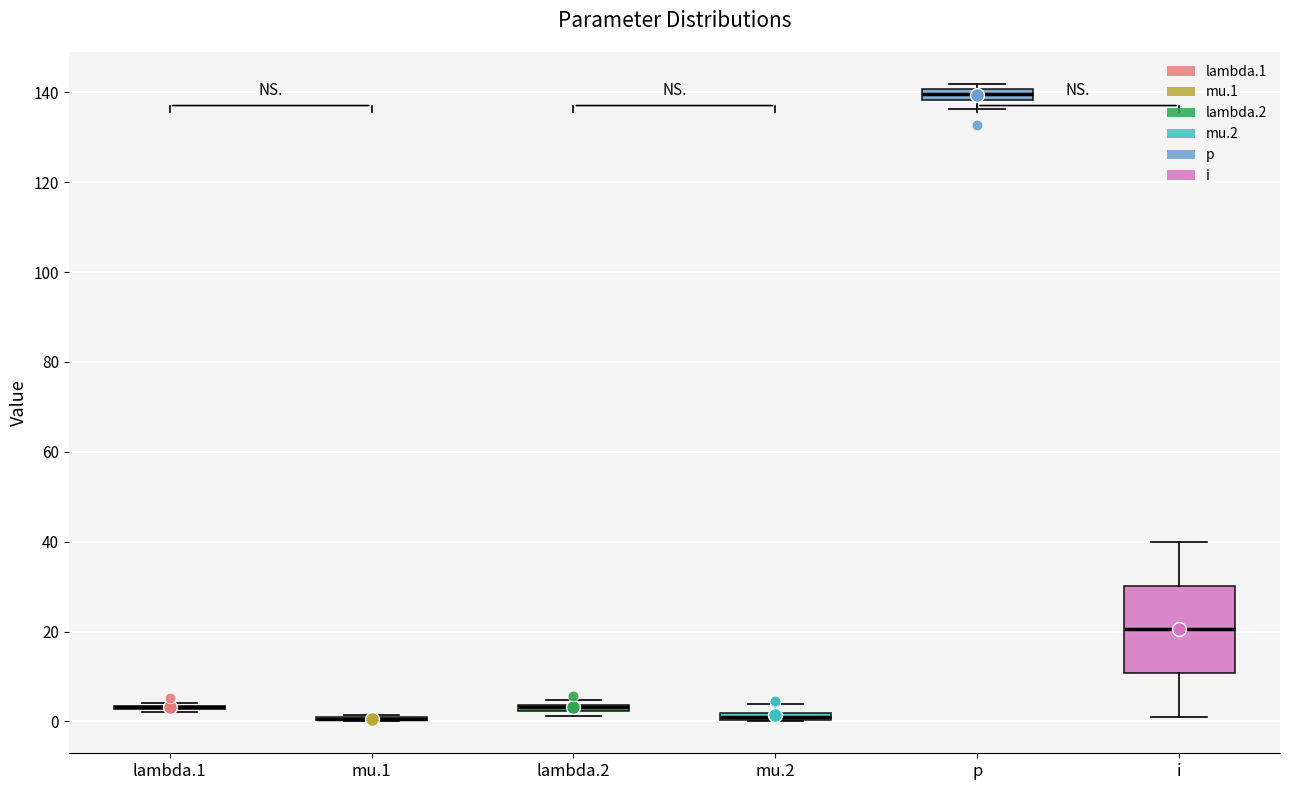

Where is the lower edge of the box for lambda.2 on the y-axis? The values are not printed on the chart, so give them approximately, as read against the axis.

2